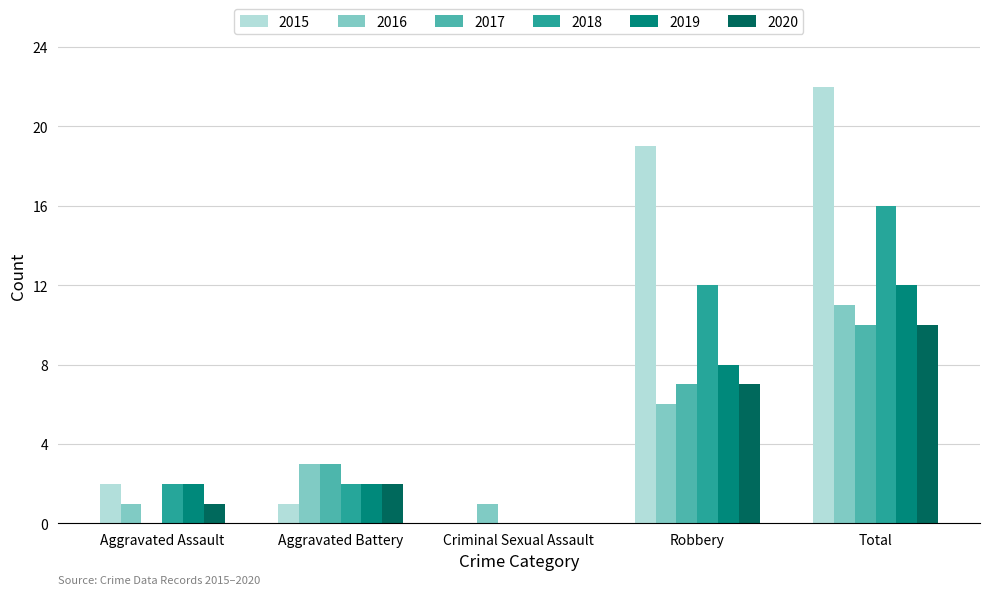

Which series has the largest total across all categories?

2015